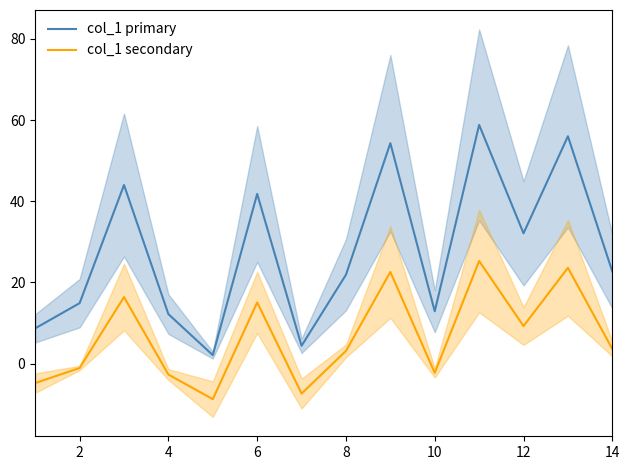

Does the chart display data point markers on the line(s)?

No